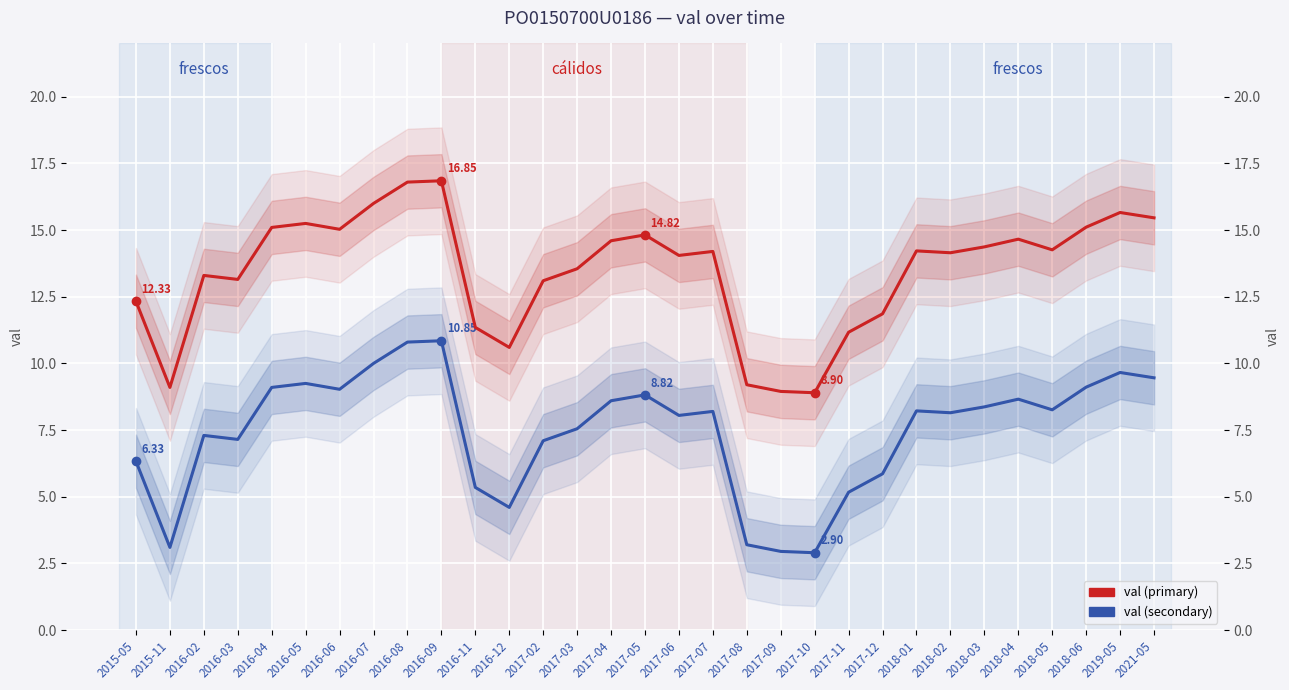

True or false: val (secondary) and val (primary) intersect in this chart.

False